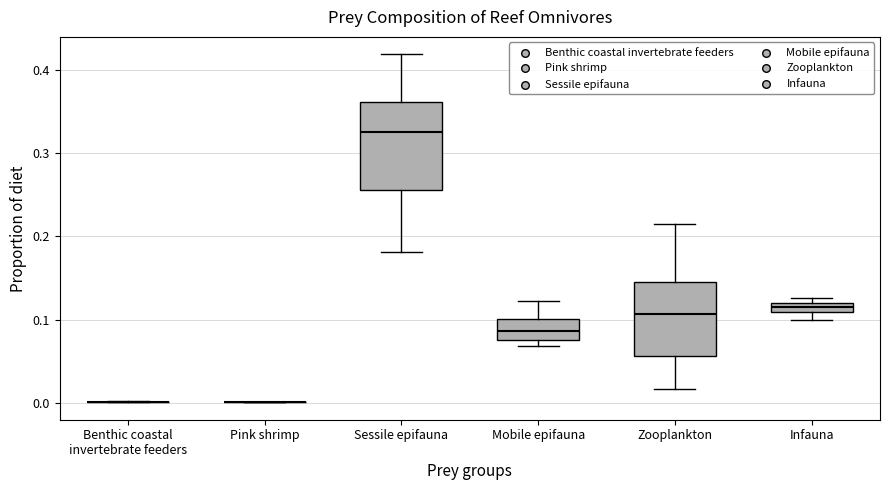

Which box is the tallest, from its lower edge to its upper edge?

Sessile epifauna